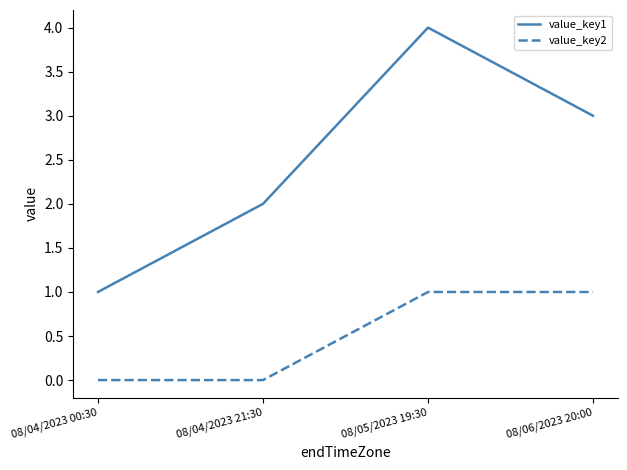

List the series in order of their overall mean, highest first.

value_key1, value_key2